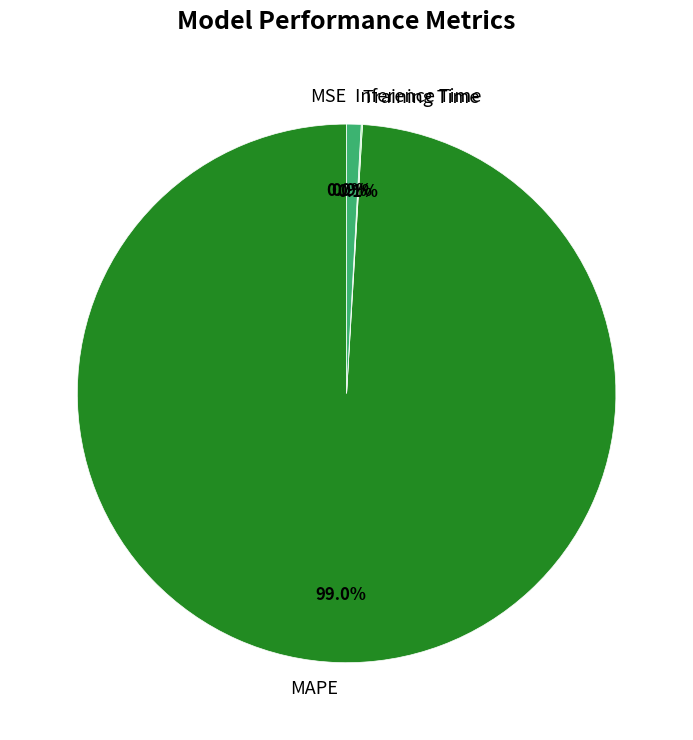

Does MAPE account for over 50% of the chart?

Yes